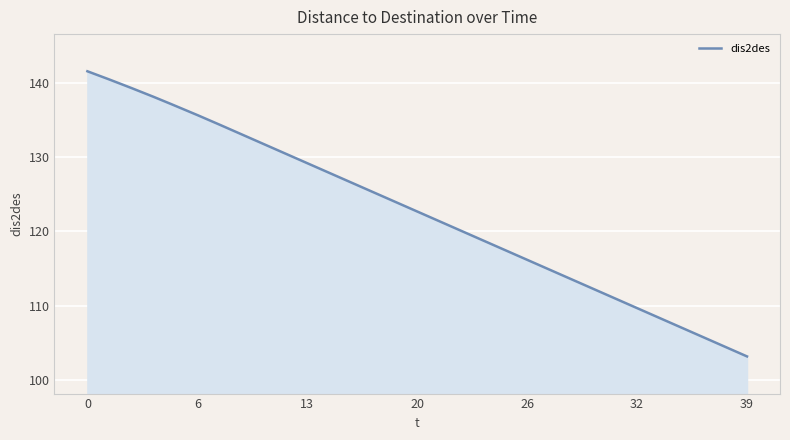

What is the difference between the maximum and minimum values?

38.4